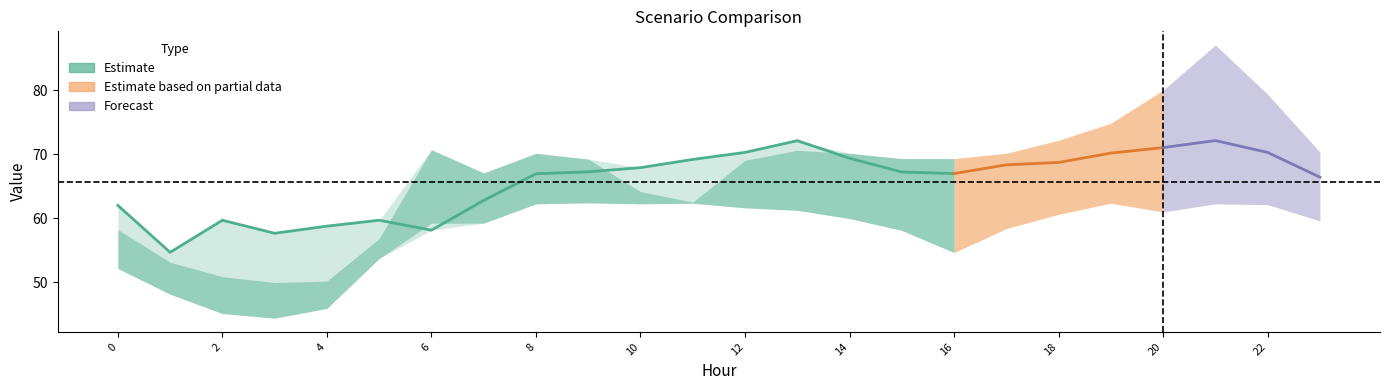

Reading right to left, transcribe all the data shown in this chart.

Scenario 1: 23=59.6	22=62.1	21=62.3	20=61.0	19=62.4	18=60.6	17=58.4	16=54.7	15=58.1	14=60.0	13=61.3	12=61.6	11=62.5	10=62.3	9=62.4	8=62.3	7=59.3	6=59.3	5=56.8	4=50.2	3=50.0	2=50.9	1=53.2	0=58.3
Scenario 2: 23=66.4	22=70.3	21=72.1	20=71.0	19=70.2	18=68.7	17=68.4	16=67.0	15=67.2	14=69.4	13=72.1	12=70.3	11=69.2	10=67.9	9=67.3	8=67.0	7=62.8	6=58.2	5=59.7	4=58.8	3=57.7	2=59.7	1=54.7	0=62.0
Scenario 3: 23=70.3	22=79.4	21=87.0	20=80.0	19=74.8	18=72.2	17=70.2	16=69.3	15=69.3	14=70.2	13=70.6	12=69.1	11=62.4	10=64.2	9=69.2	8=70.2	7=67.1	6=70.7	5=53.8	4=46.0	3=44.4	2=45.2	1=48.2	0=52.2